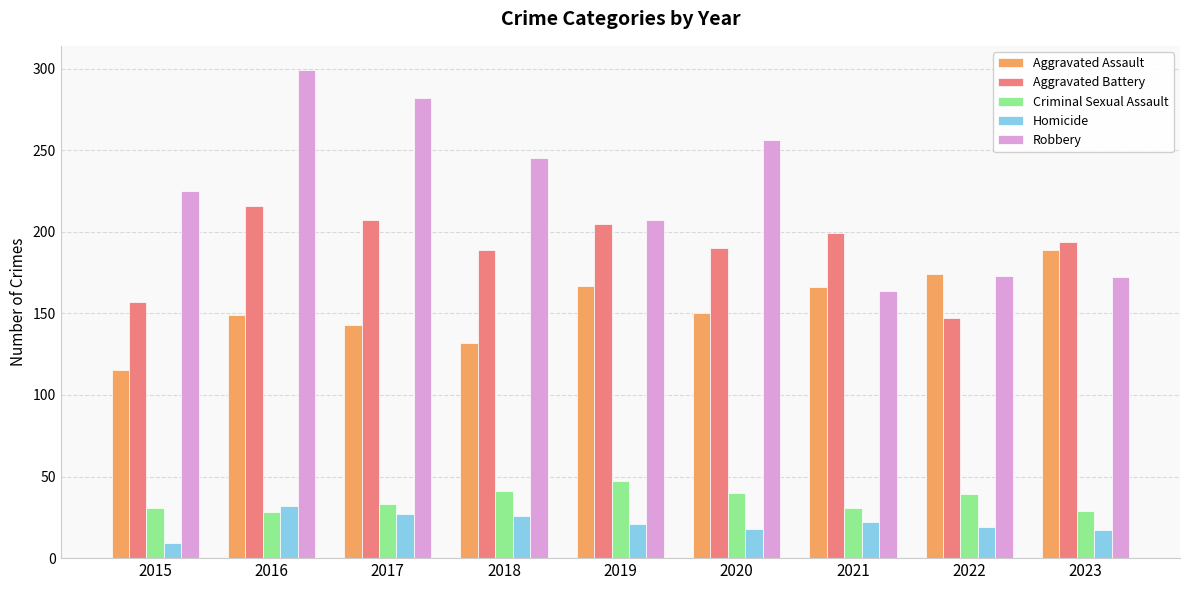

What is the average value of the Robbery series?

225